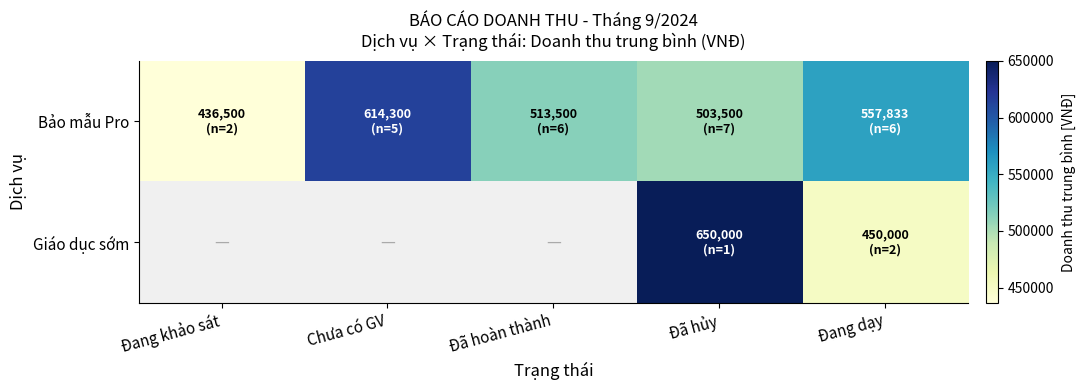

Reading right to left, transcribe all the data shown in this chart.

Bảo mẫu Pro: Đang dạy=557833	Đã hủy=503500	Đã hoàn thành=513500	Chưa có GV=614300	Đang khảo sát=436500
Giáo dục sớm: Đang dạy=450000	Đã hủy=650000	Đã hoàn thành=0	Chưa có GV=0	Đang khảo sát=0